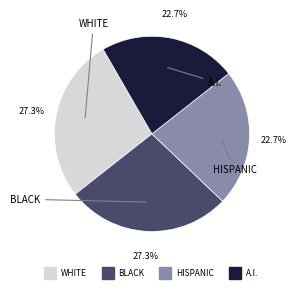

Is there any slice that represents more than half of the pie?

No